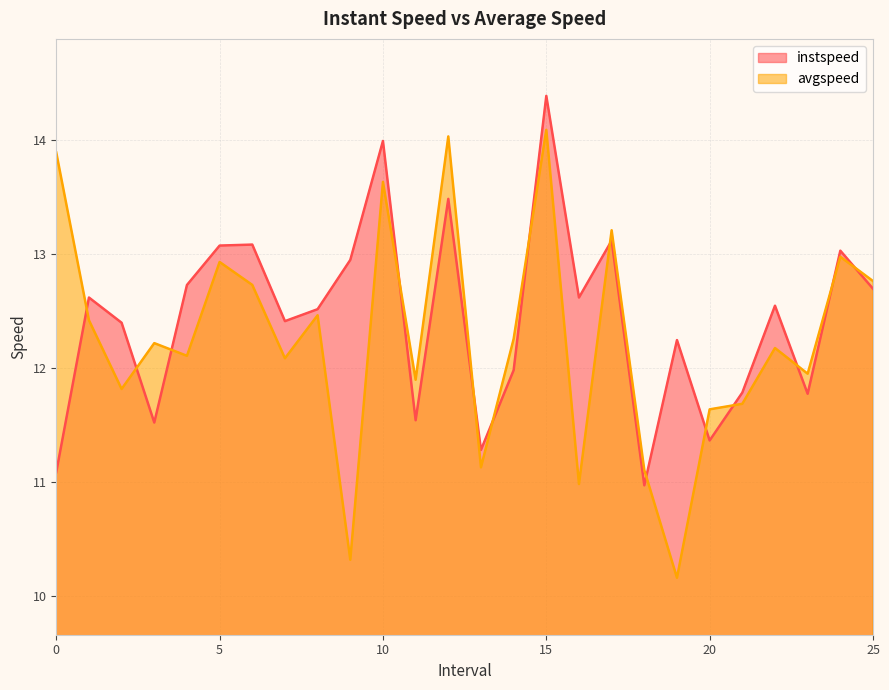

What is the label of the 22nd point from the right?

4.0